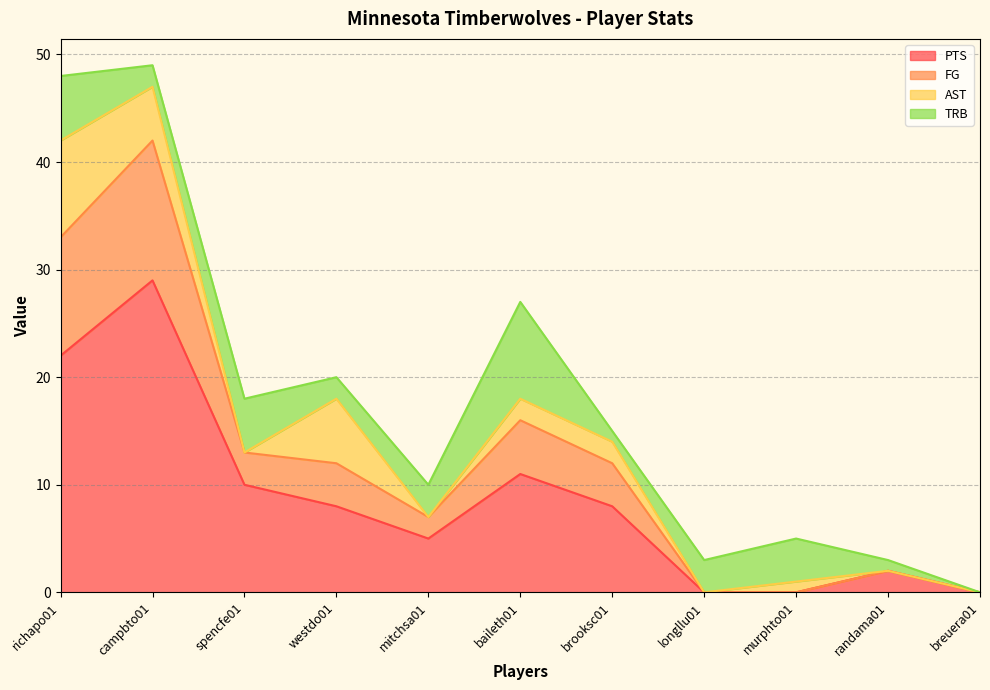

The value of PTS at murphto01 is -18. True or false?

False